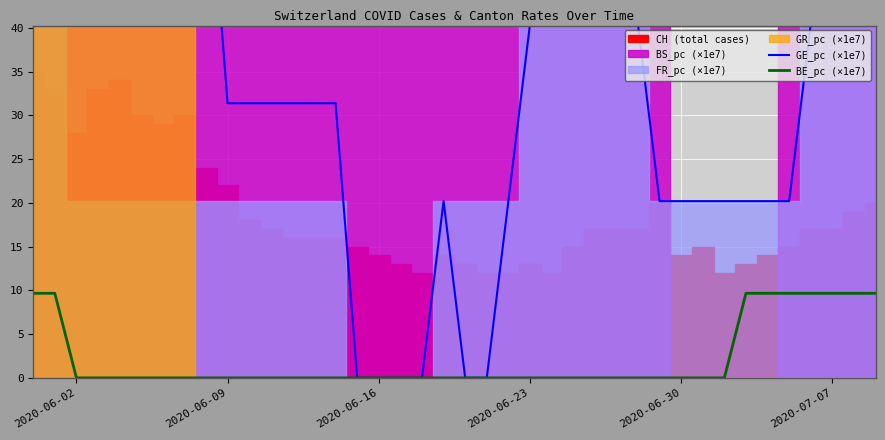

Is it true that GE_pc (×1e7) equals 31.7 at 34?

False